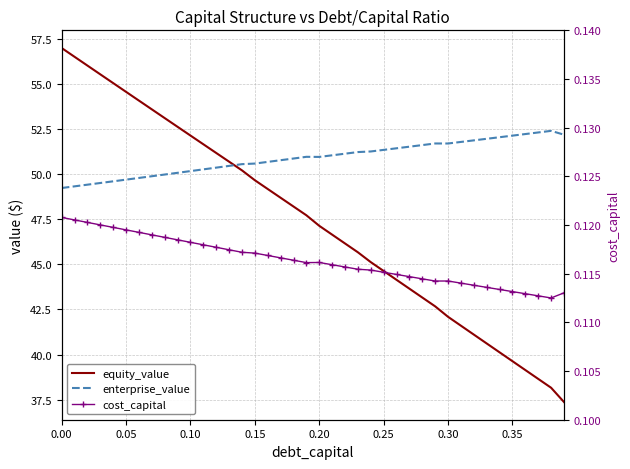

How many interior local valleys does the cost_capital series have?

3